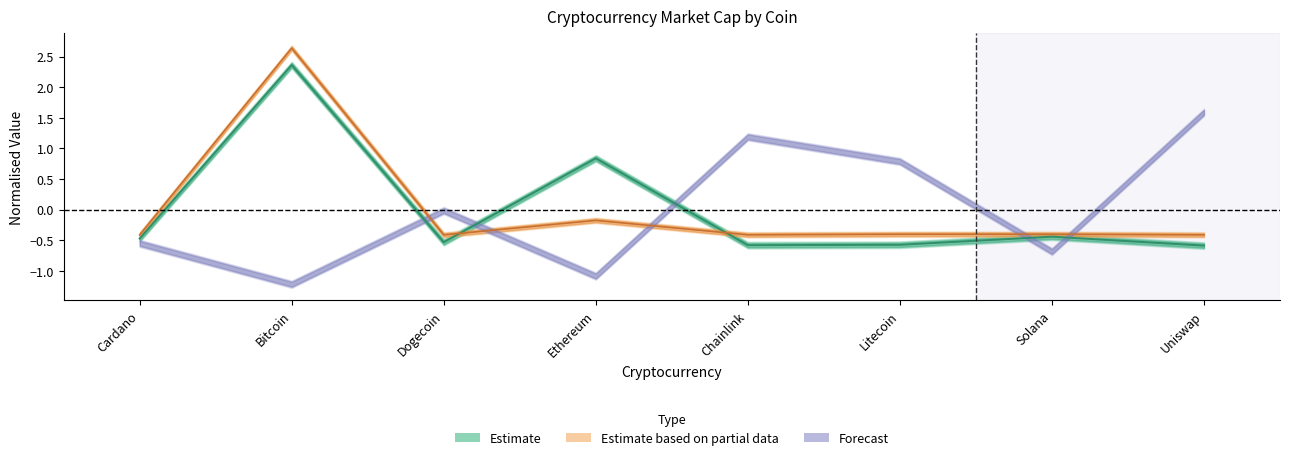

What is the label of the 6th point from the right?

Dogecoin